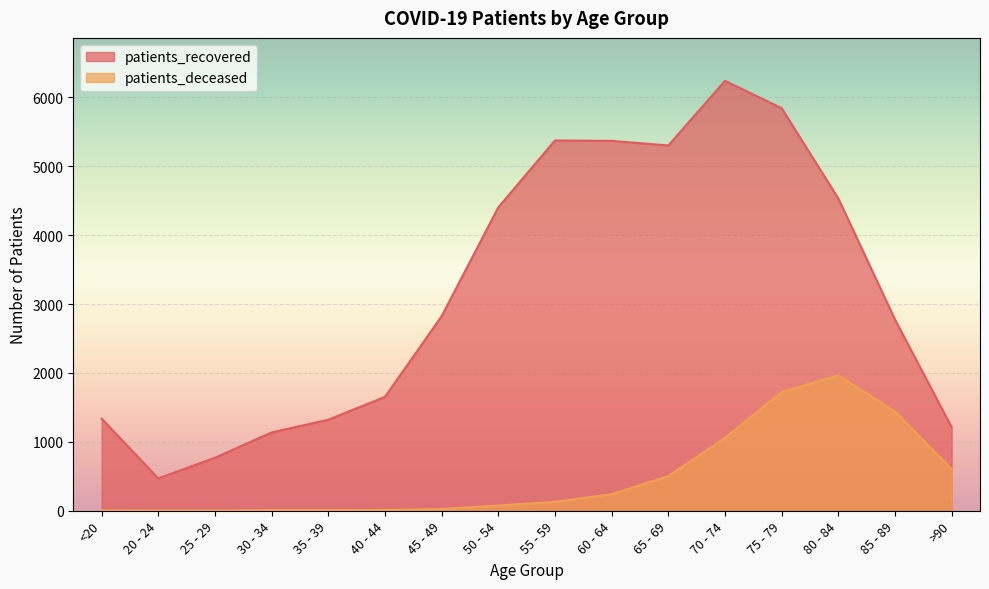

At which category is the sum across all series the highest?

75 - 79